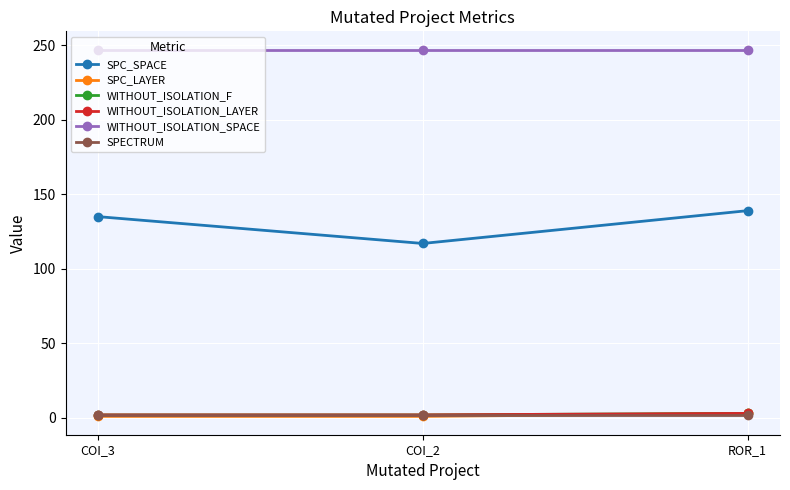

What are all the series names shown in the legend?

SPC_SPACE, SPC_LAYER, WITHOUT_ISOLATION_F, WITHOUT_ISOLATION_LAYER, WITHOUT_ISOLATION_SPACE, SPECTRUM